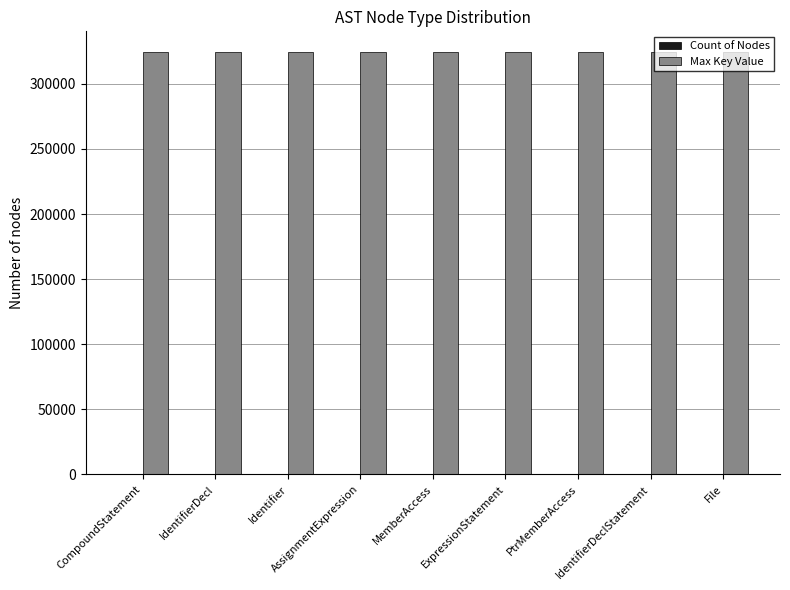

What is the highest value of the Max Key Value series?

324165